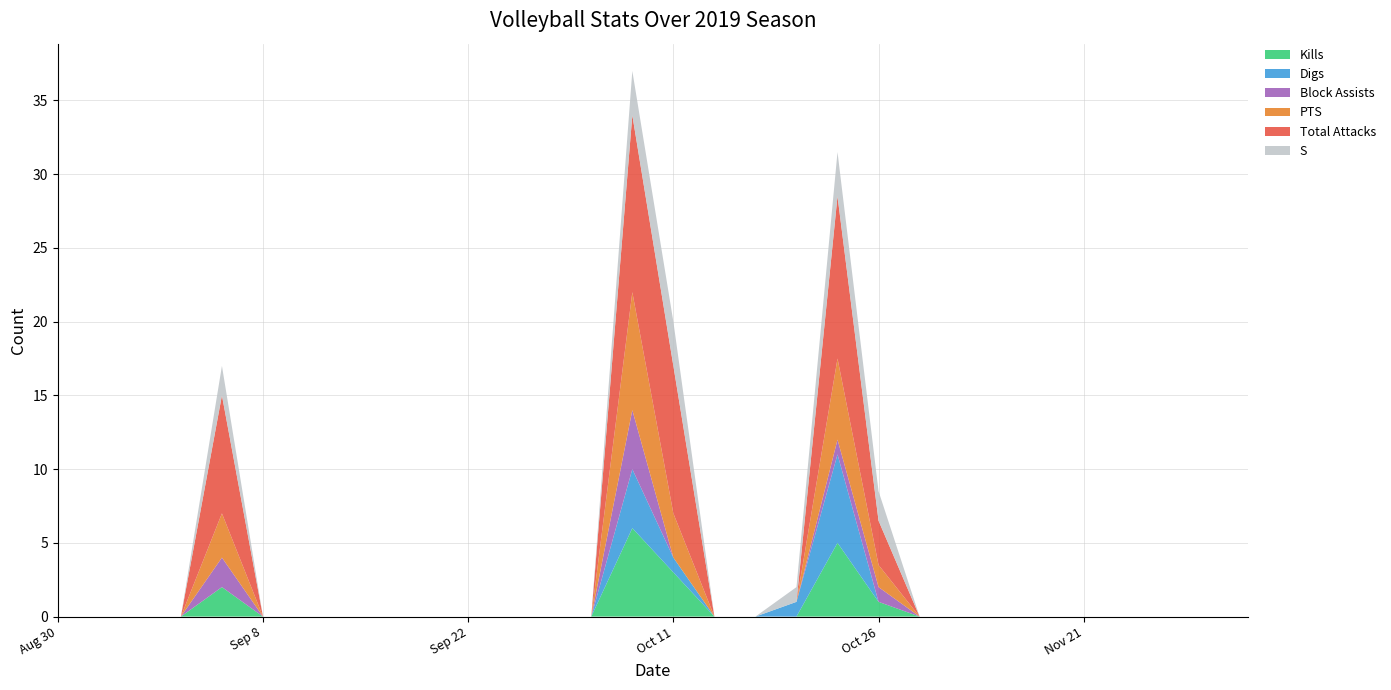

Reading right to left, extract all data points from this chart.

Kills: 0.0	0.0	0.0	0.0	0.0	0.0	0.0	0.0	0.0	1.0	5.0	0.0	0.0	0.0	3.0	6.0	0.0	0.0	0.0	0.0	0.0	0.0	0.0	0.0	0.0	2.0	0.0	0.0	0.0	0.0
Digs: 0.0	0.0	0.0	0.0	0.0	0.0	0.0	0.0	0.0	0.0	6.0	1.0	0.0	0.0	1.0	4.0	0.0	0.0	0.0	0.0	0.0	0.0	0.0	0.0	0.0	0.0	0.0	0.0	0.0	0.0
Block Assists: 0.0	0.0	0.0	0.0	0.0	0.0	0.0	0.0	0.0	1.0	1.0	0.0	0.0	0.0	0.0	4.0	0.0	0.0	0.0	0.0	0.0	0.0	0.0	0.0	0.0	2.0	0.0	0.0	0.0	0.0
PTS: 0.0	0.0	0.0	0.0	0.0	0.0	0.0	0.0	0.0	1.5	5.5	0.0	0.0	0.0	3.0	8.0	0.0	0.0	0.0	0.0	0.0	0.0	0.0	0.0	0.0	3.0	0.0	0.0	0.0	0.0
Total Attacks: 0.0	0.0	0.0	0.0	0.0	0.0	0.0	0.0	0.0	3.0	11.0	0.0	0.0	0.0	10.0	12.0	0.0	0.0	0.0	0.0	0.0	0.0	0.0	0.0	0.0	8.0	0.0	0.0	0.0	0.0
S: 0.0	0.0	0.0	0.0	0.0	0.0	0.0	0.0	0.0	2.0	3.0	1.0	0.0	0.0	3.0	3.0	0.0	0.0	0.0	0.0	0.0	0.0	0.0	0.0	0.0	2.0	0.0	0.0	0.0	0.0